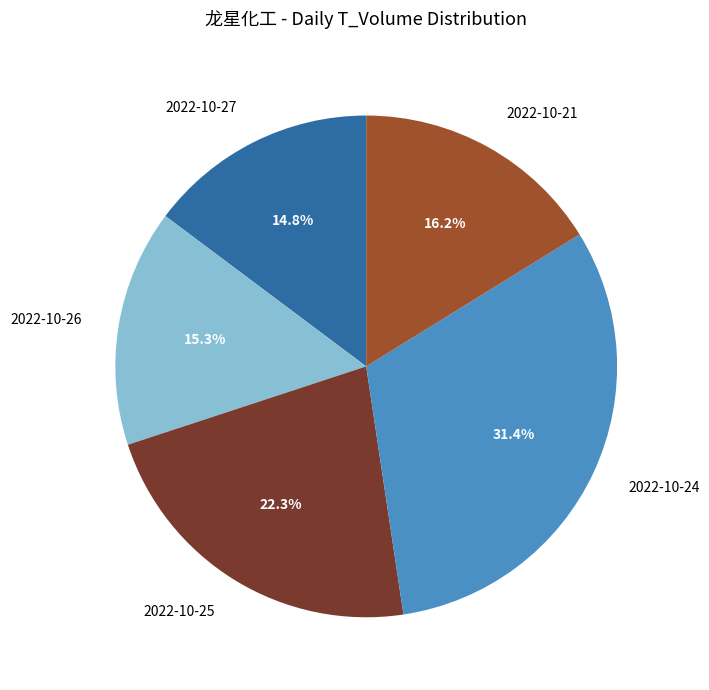

Which slice is the largest?

2022-10-24